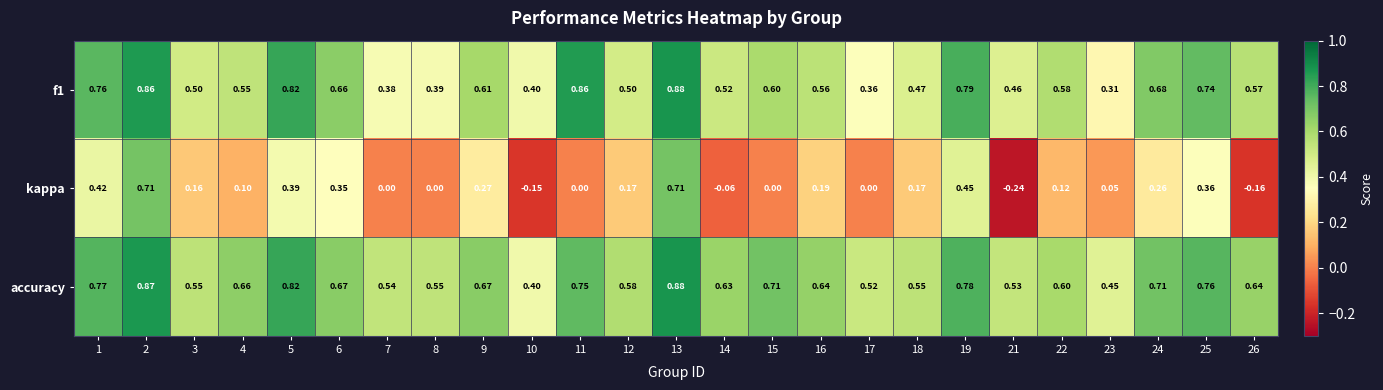

Which series has the widest spread of values?

kappa